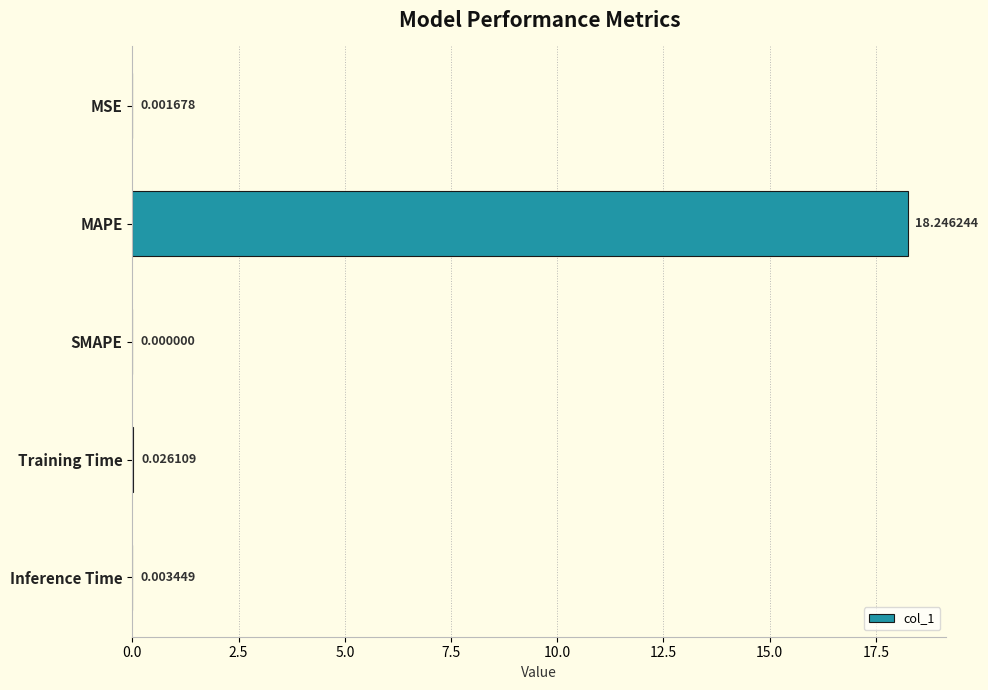

Where is the data nearest to the value 9?

Training Time